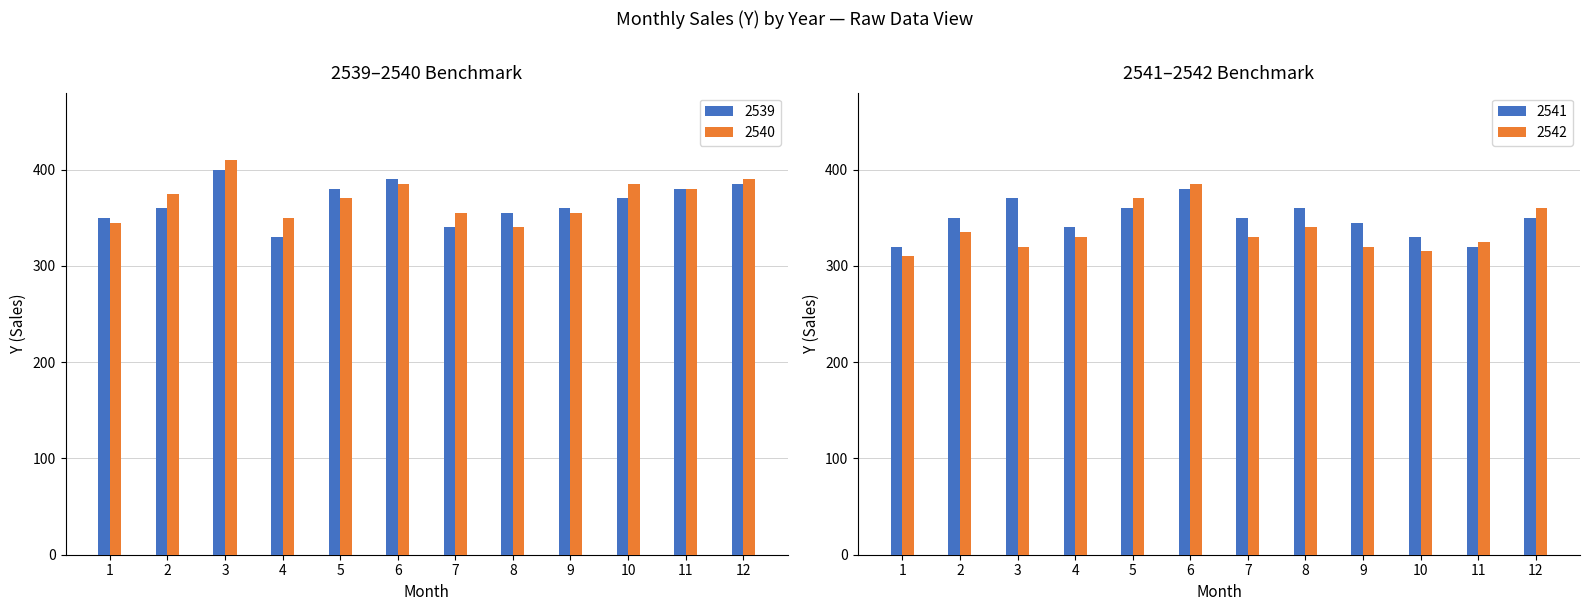

The 2540 series shows 470 at 8. True or false?

False